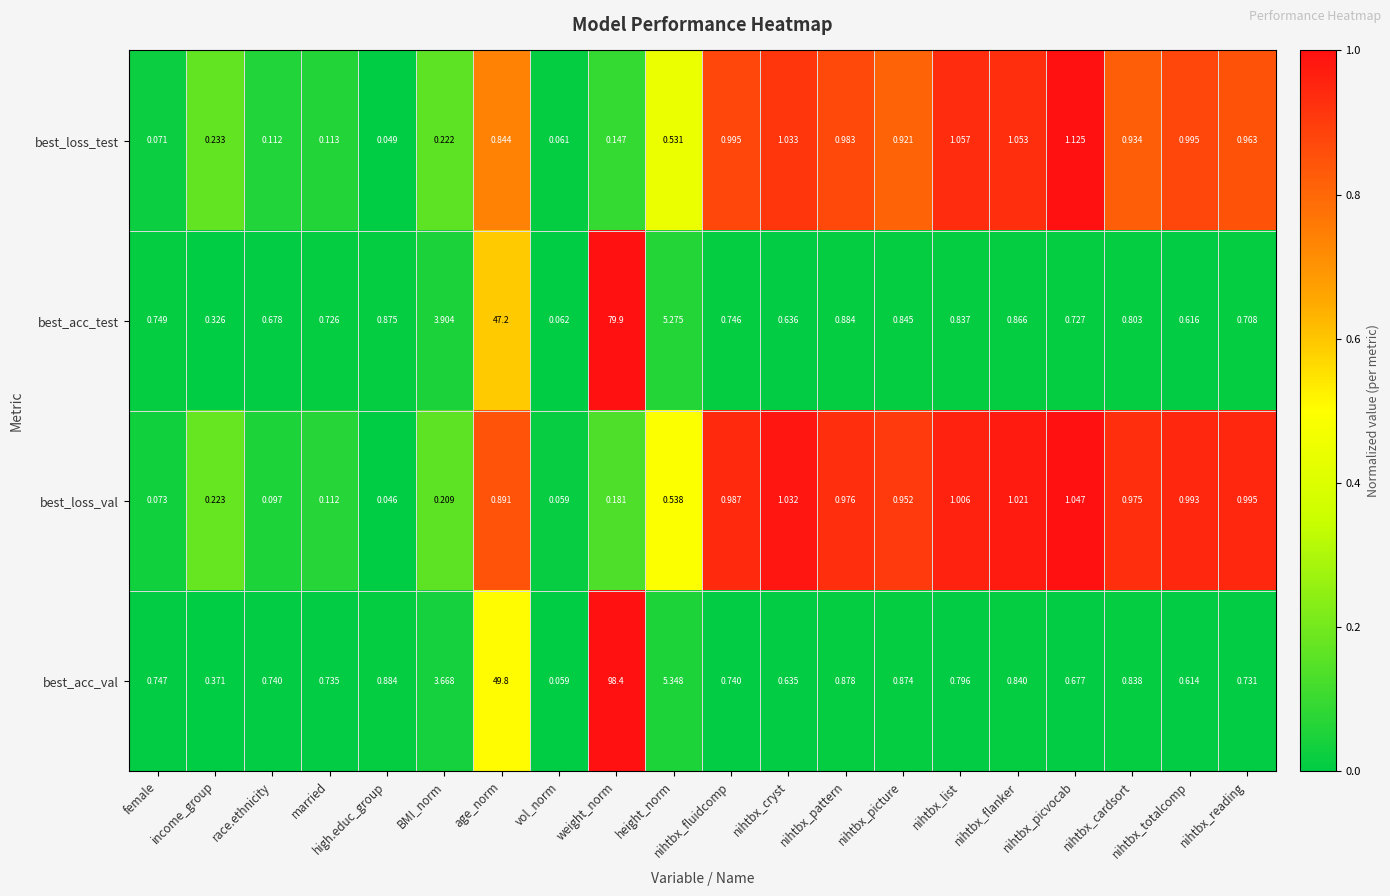

Which label corresponds to the largest value in the chart?

weight_norm